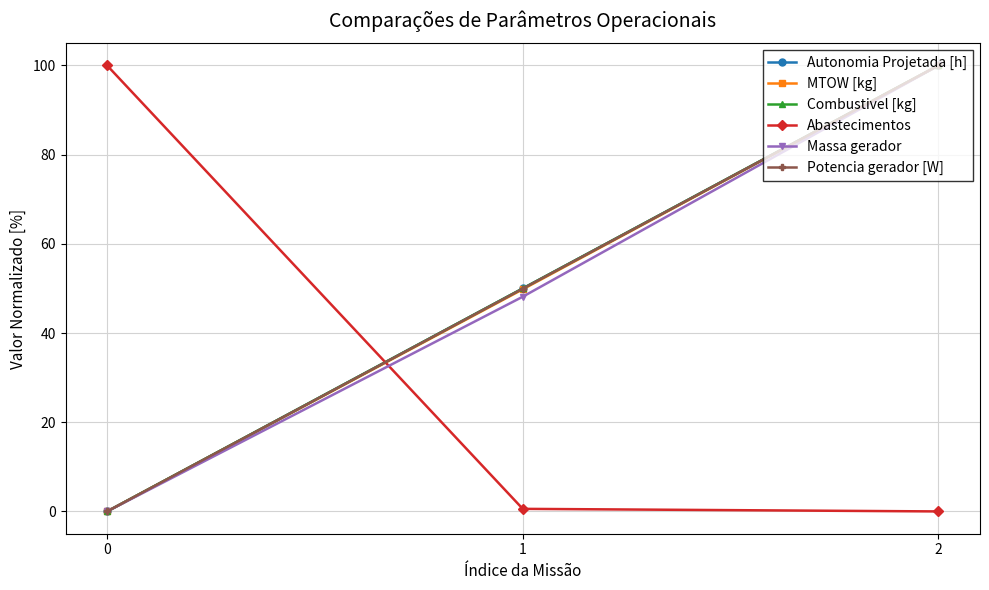

Does the chart have visible grid lines?

Yes